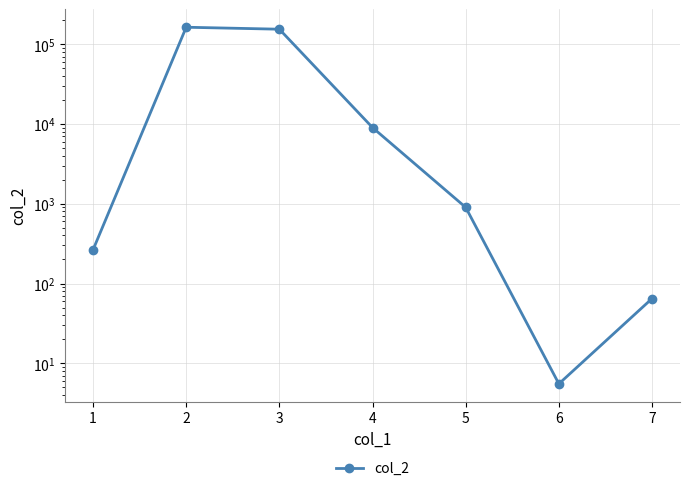

Where is the data nearest to the value 81505?

3